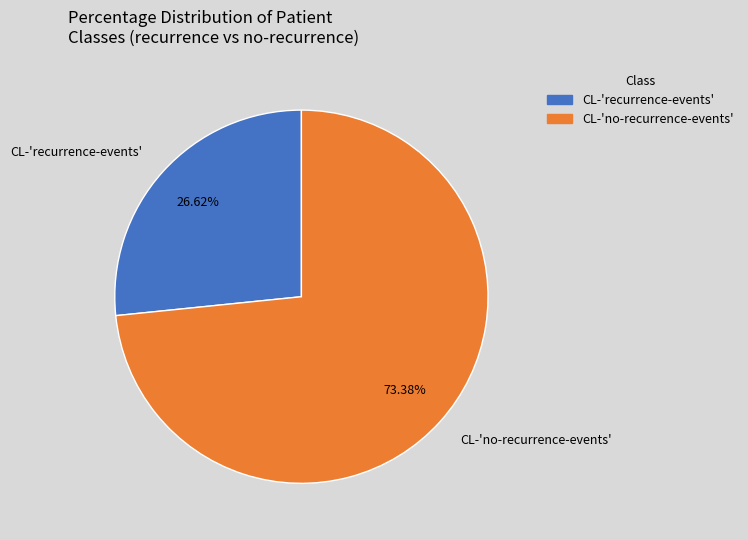

How many slices are in this pie chart?

2